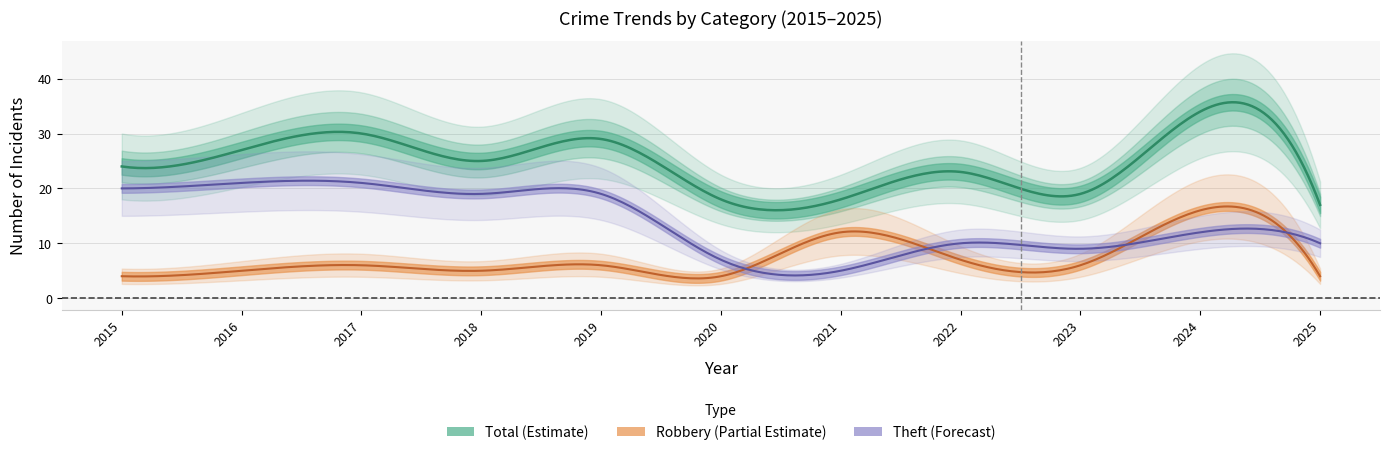

At which label does Theft reach its minimum?

2021